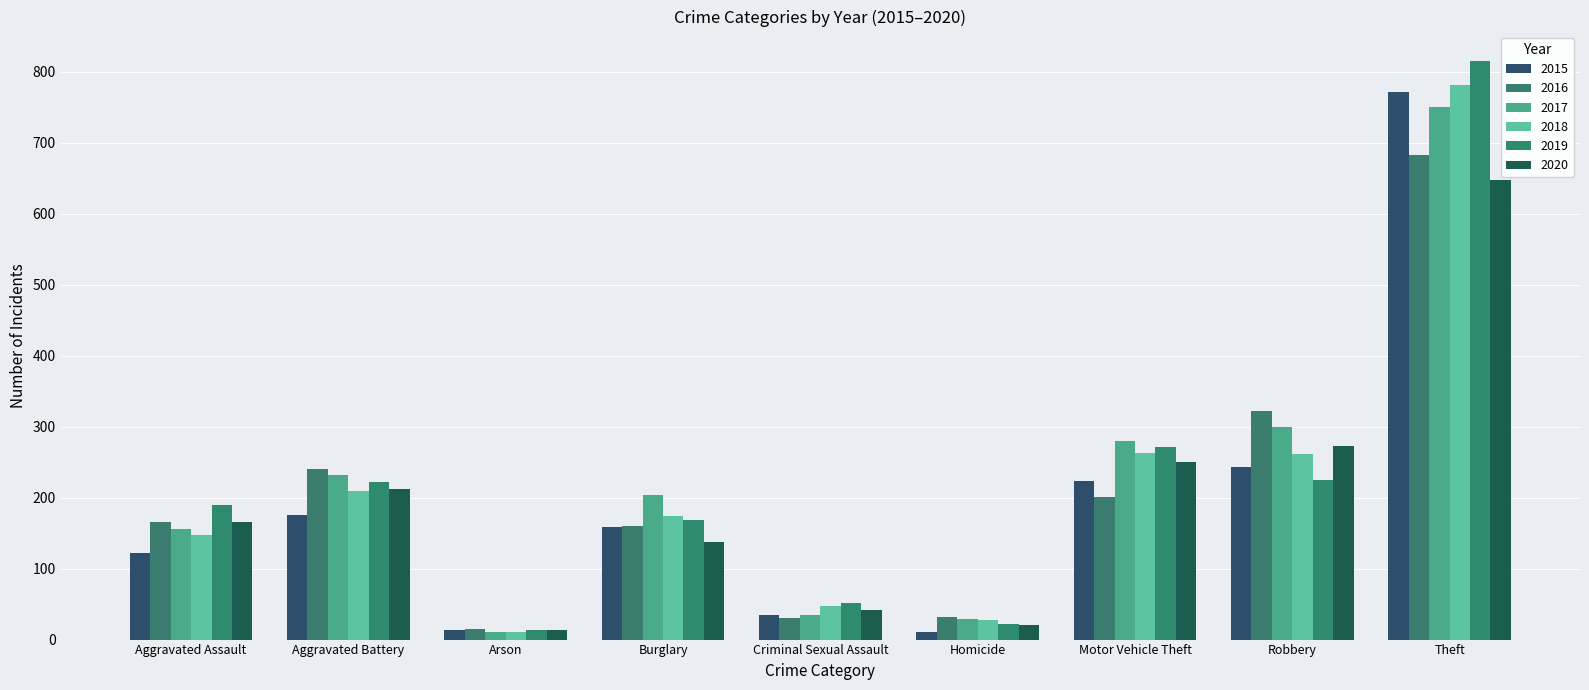

How many groups of bars are there?

9